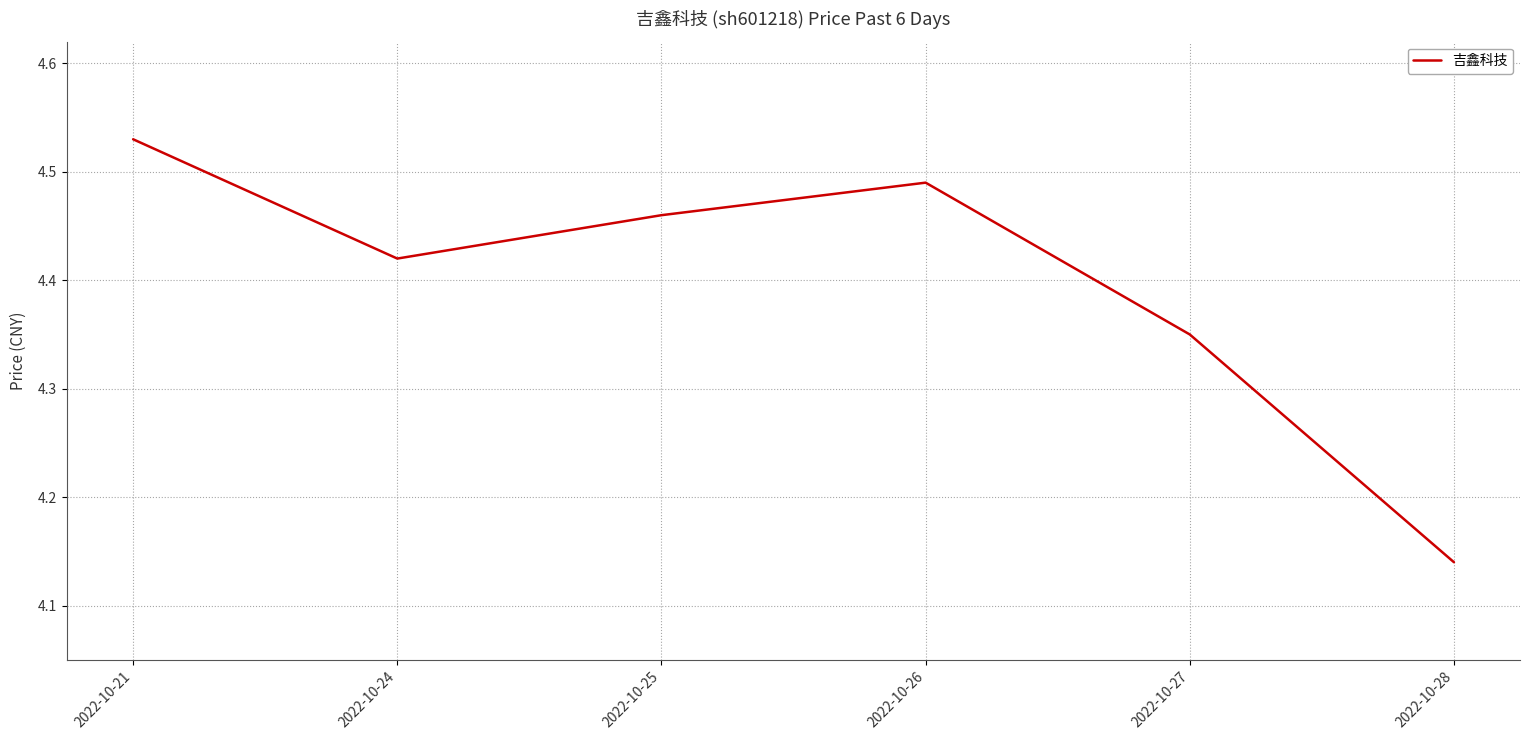

Which category has the highest value across all series?

2022-10-21